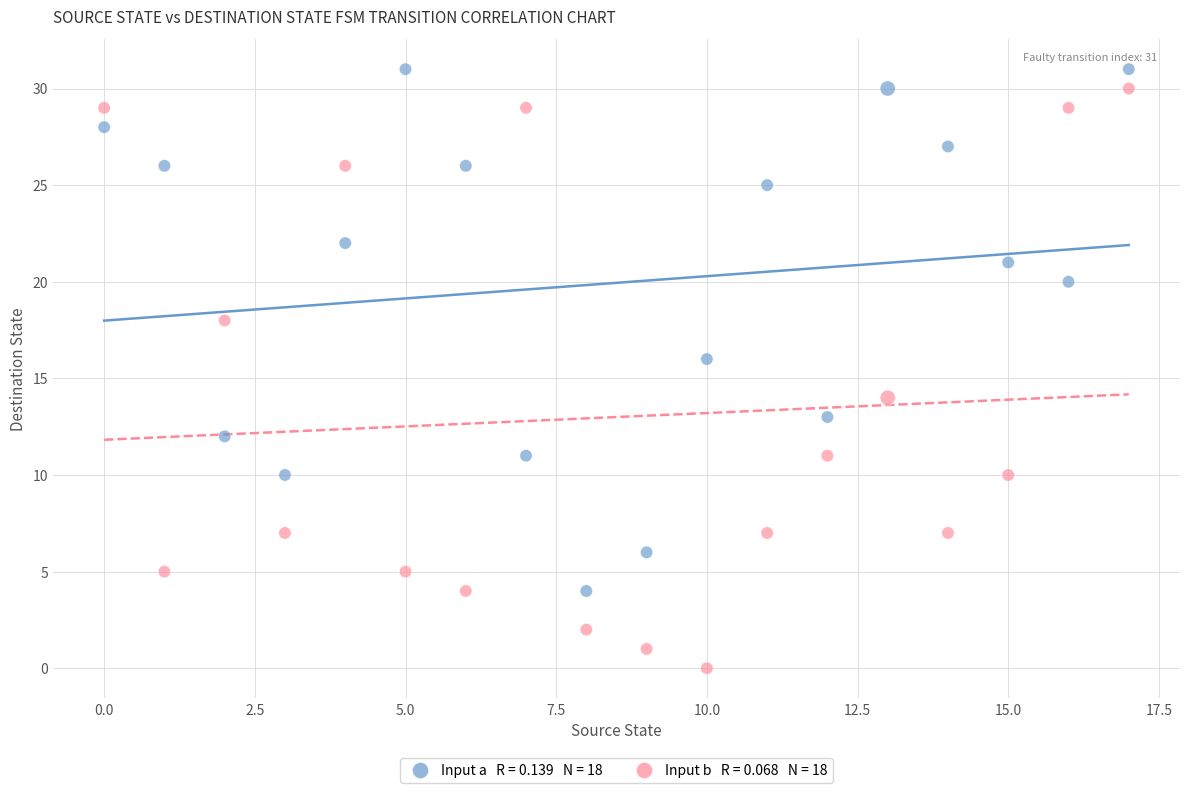

Across all data points, what is the range of Y values (max minus min)?

31